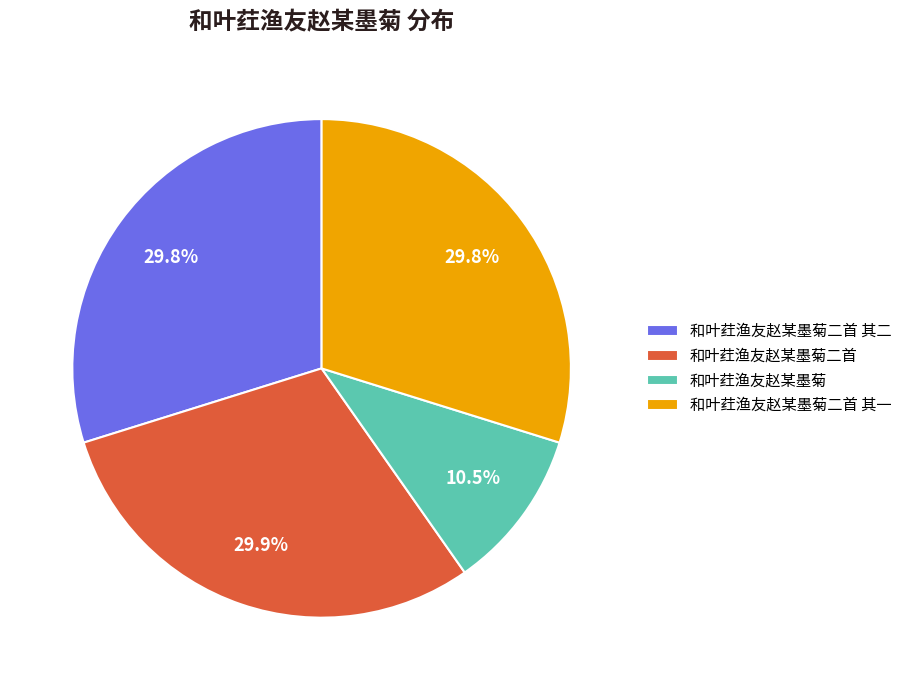

What is the ratio of the value at 和叶荭渔友赵某墨菊二首 其一 to the value at 和叶荭渔友赵某墨菊二首 其二?

1.0